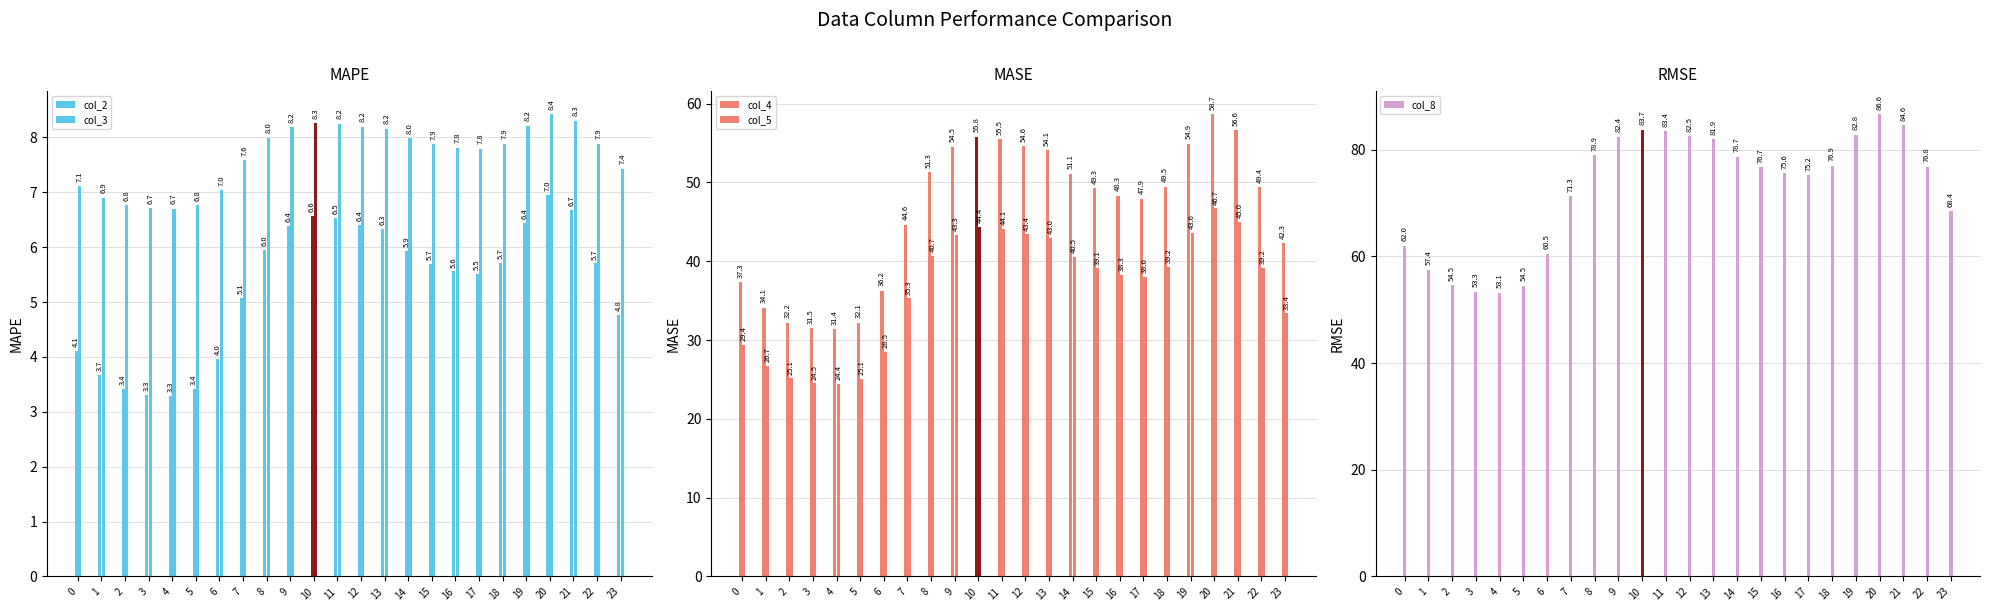

What is the difference between the second highest and second lowest values in the col_3 series?

1.6